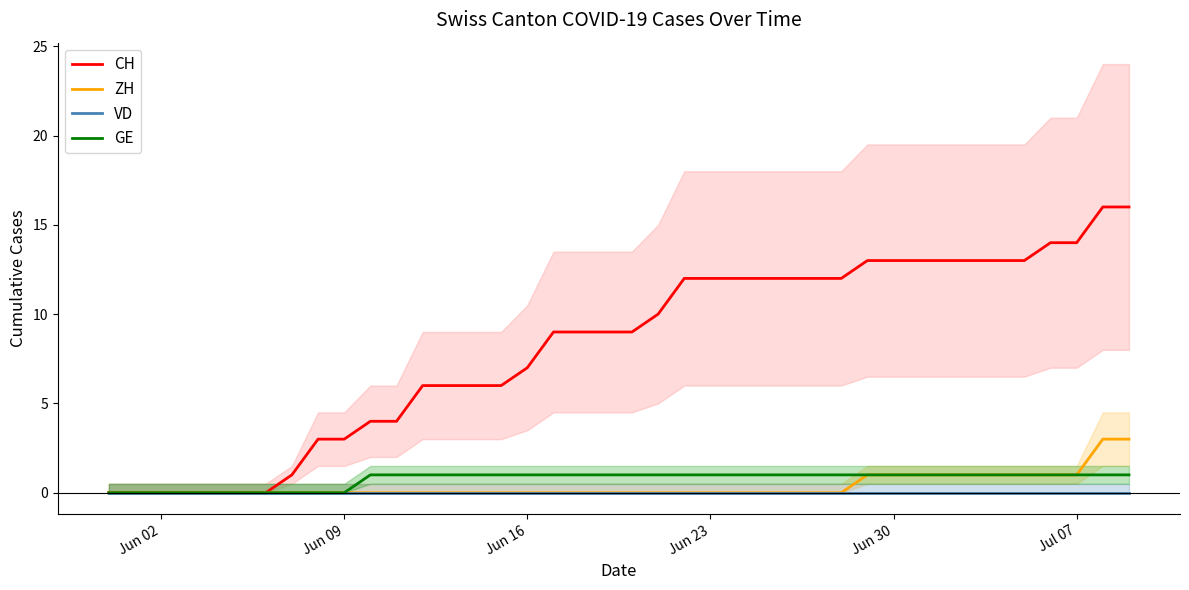

The CH series shows 23 at Jun 30. True or false?

False